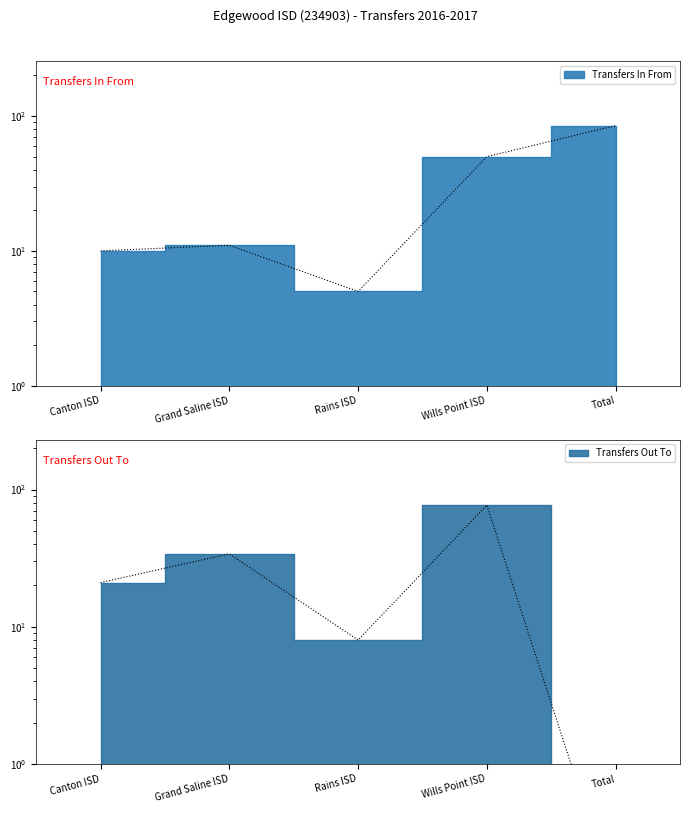

Rank the categories by Transfers Out To value from highest to lowest.

Wills Point ISD, Grand Saline ISD, Canton ISD, Rains ISD, Total